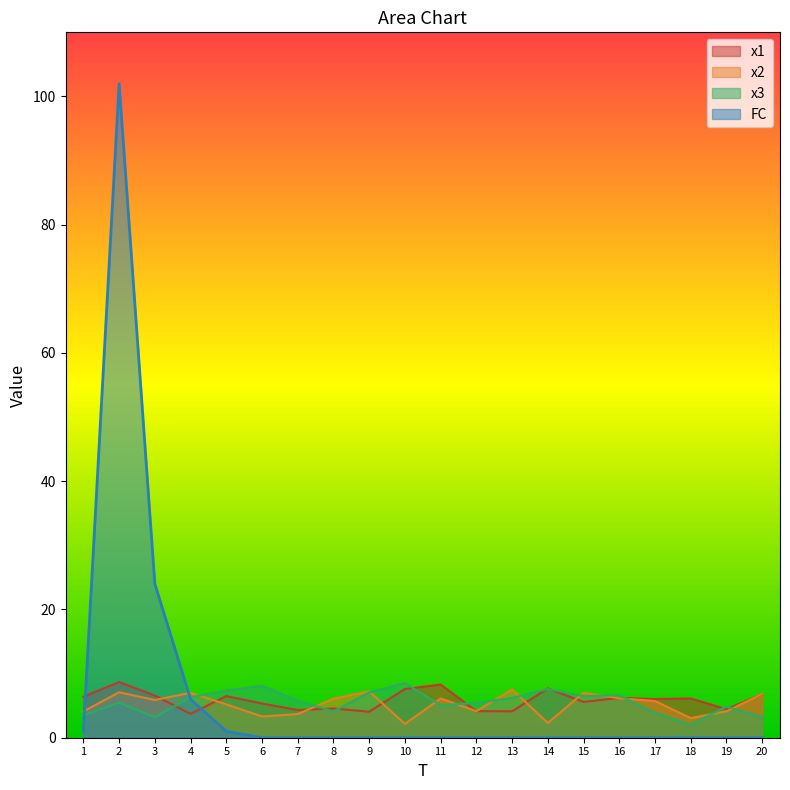

Between 20 and 7, which is larger?

20